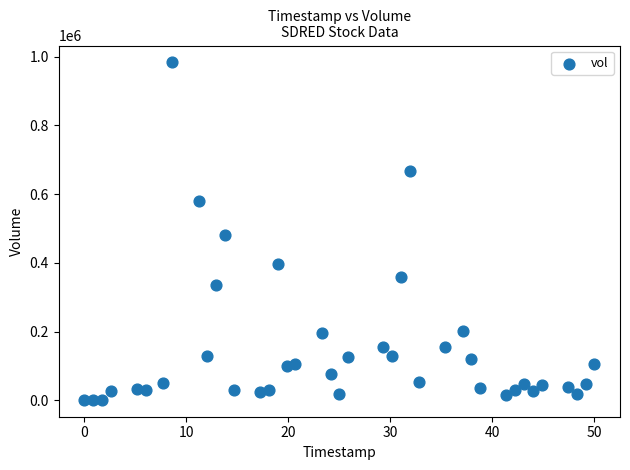

What is the range of Y values (max minus min)?

982700